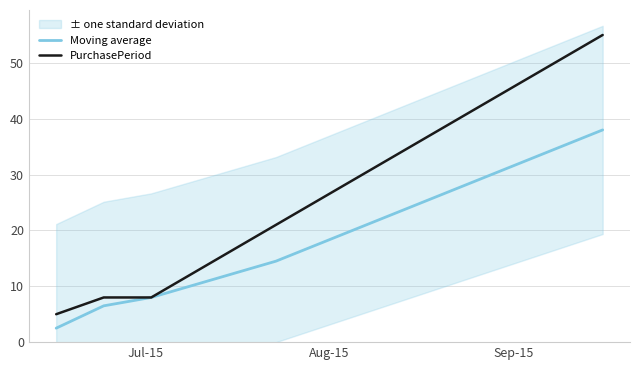

True or false: Moving average and PurchasePeriod intersect in this chart.

False